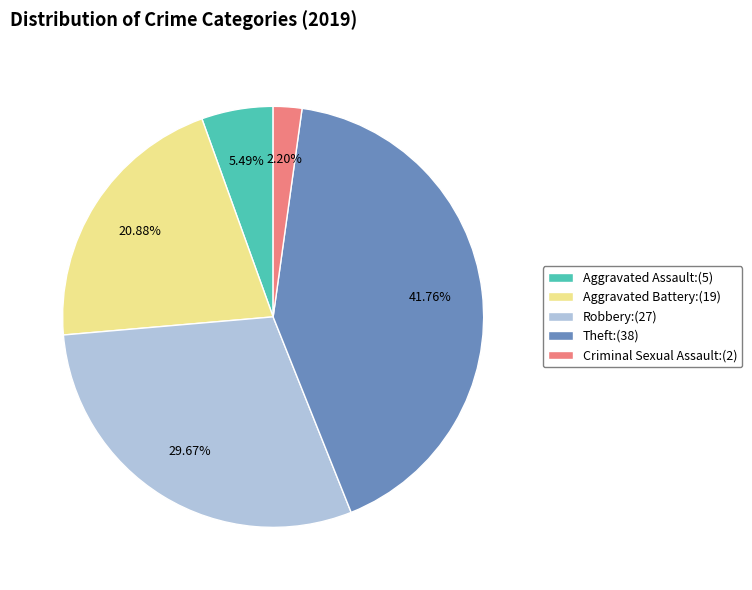

Do Aggravated Battery:(19) and Robbery:(27) together represent more than half of the pie?

Yes